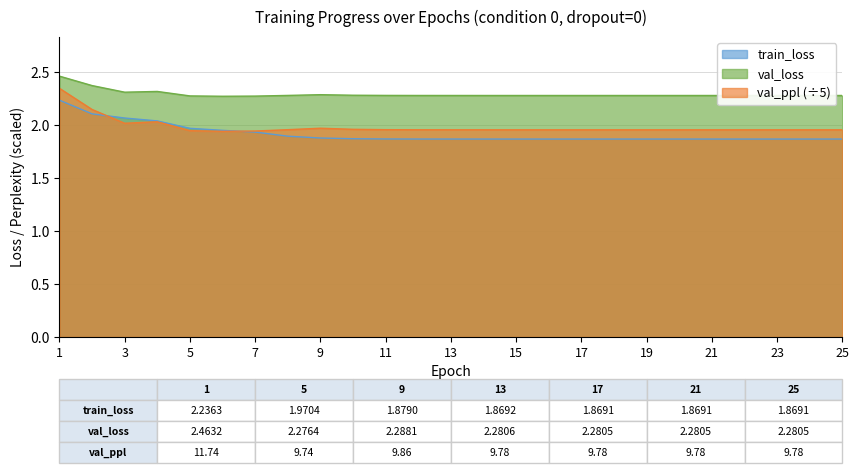

How many interior local peaks does the val_loss series have?

2